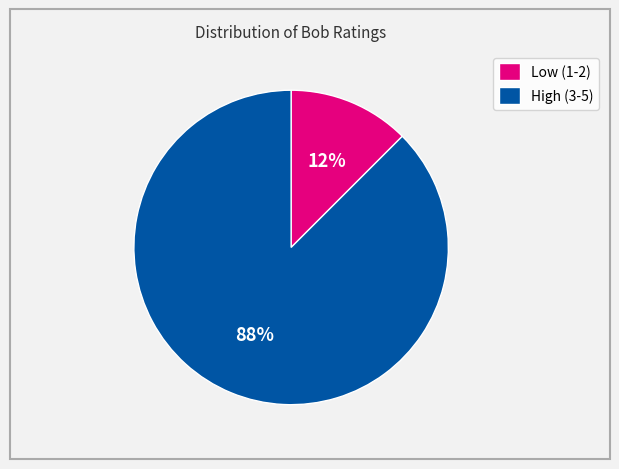

What is the largest slice in the pie chart?

High (3-5)